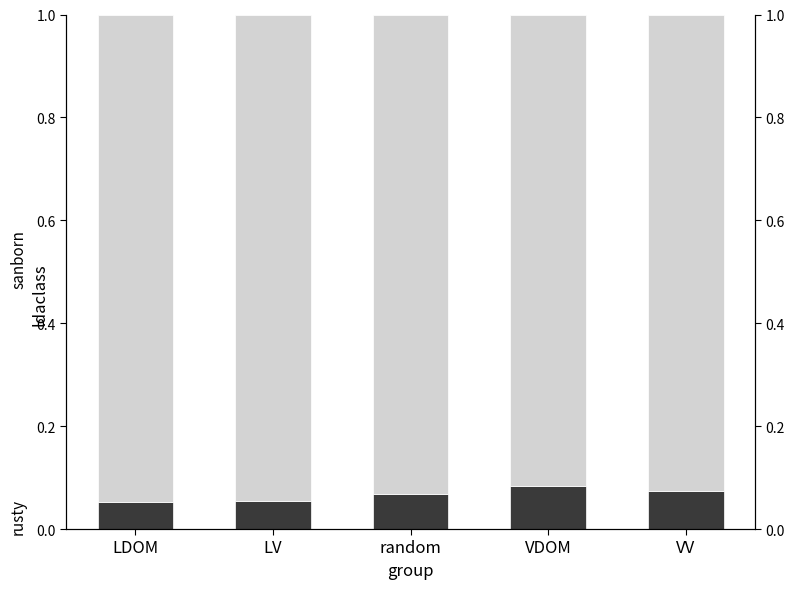

What is the total value across all series at VV?

1.0